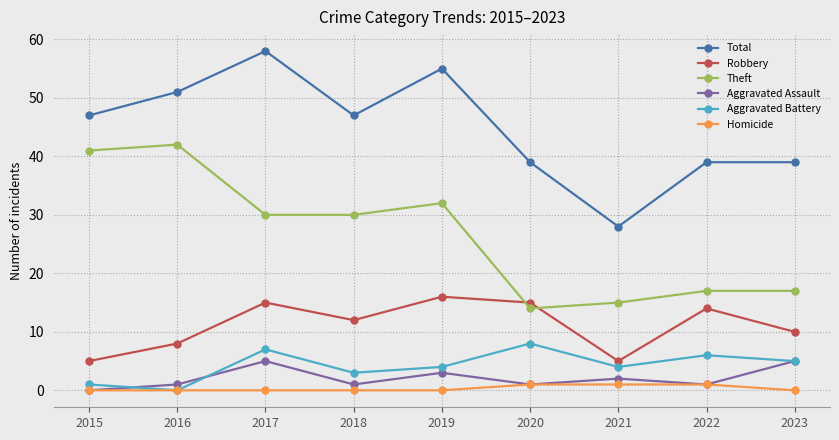

What is the difference between the maximum and second lowest values in the Aggravated Battery series?

7